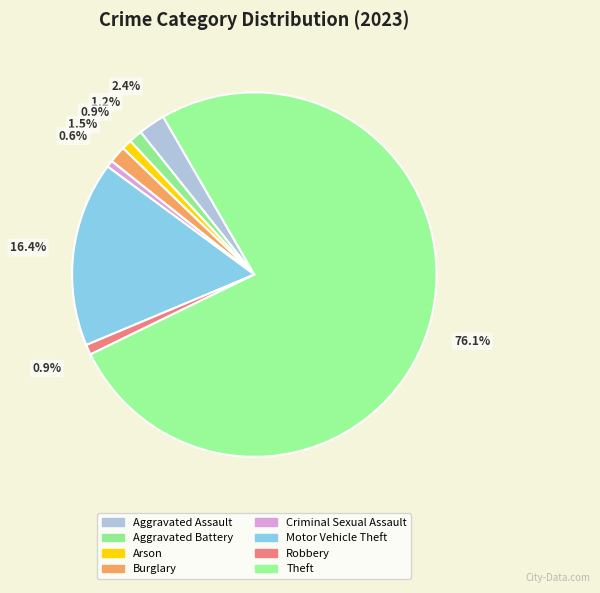

What is the change in value from Arson to Criminal Sexual Assault?

-1